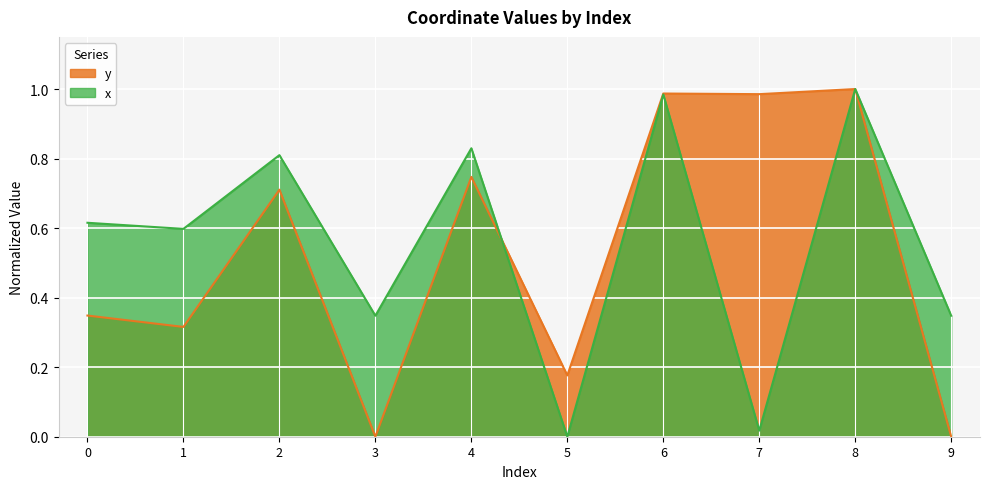

Which has a higher value, 9 or 6?

6